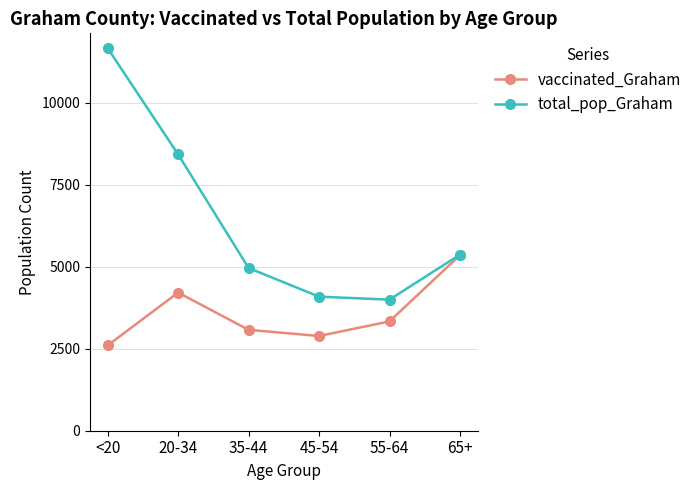

What is the difference between the highest and lowest values at 20-34?

4210